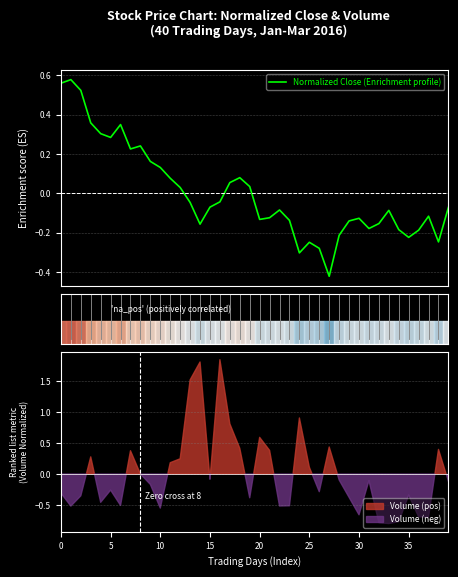

Reading left to right, list all the values displayed in this chart.

0.6	0.6	0.5	0.4	0.3	0.3	0.3	0.2	0.2	0.2	0.1	0.1	0.0	-0.0	-0.2	-0.1	-0.0	0.1	0.1	0.0	-0.1	-0.1	-0.1	-0.1	-0.3	-0.2	-0.3	-0.4	-0.2	-0.1	-0.1	-0.2	-0.2	-0.1	-0.2	-0.2	-0.2	-0.1	-0.2	-0.1